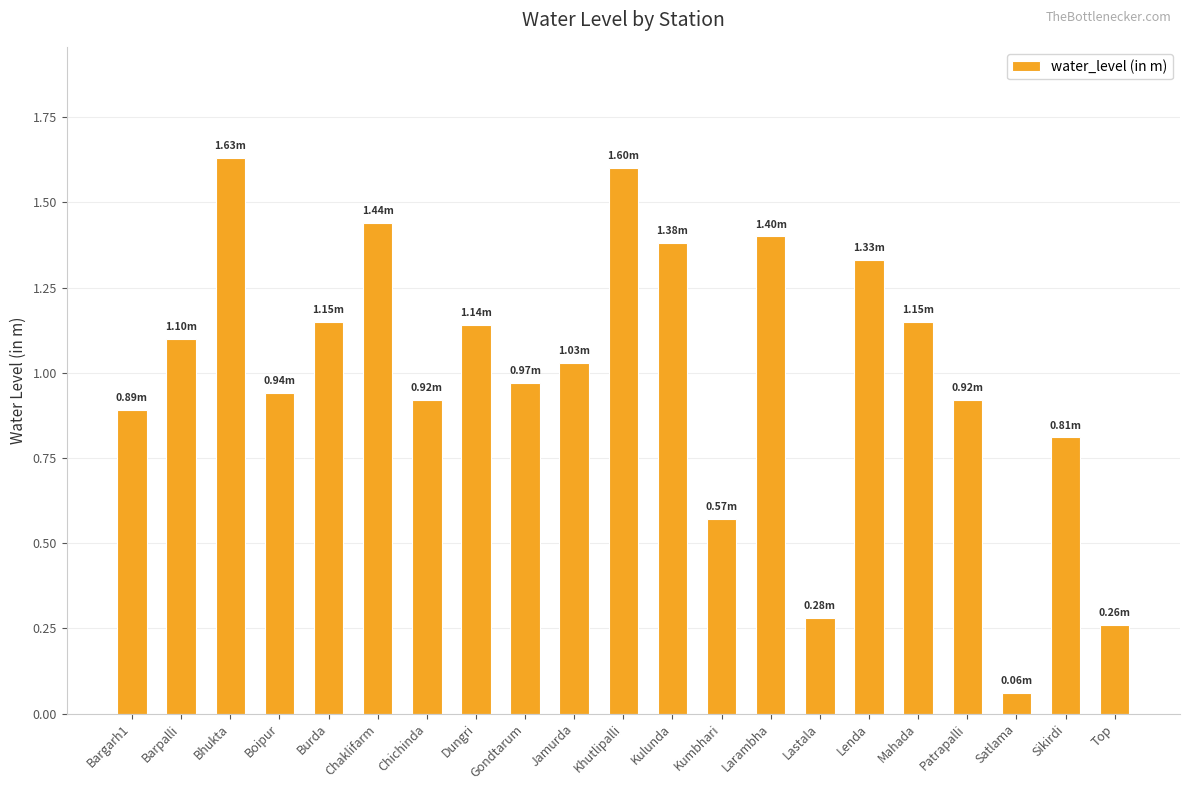

At which label does the data first exceed 1?

Barpalli